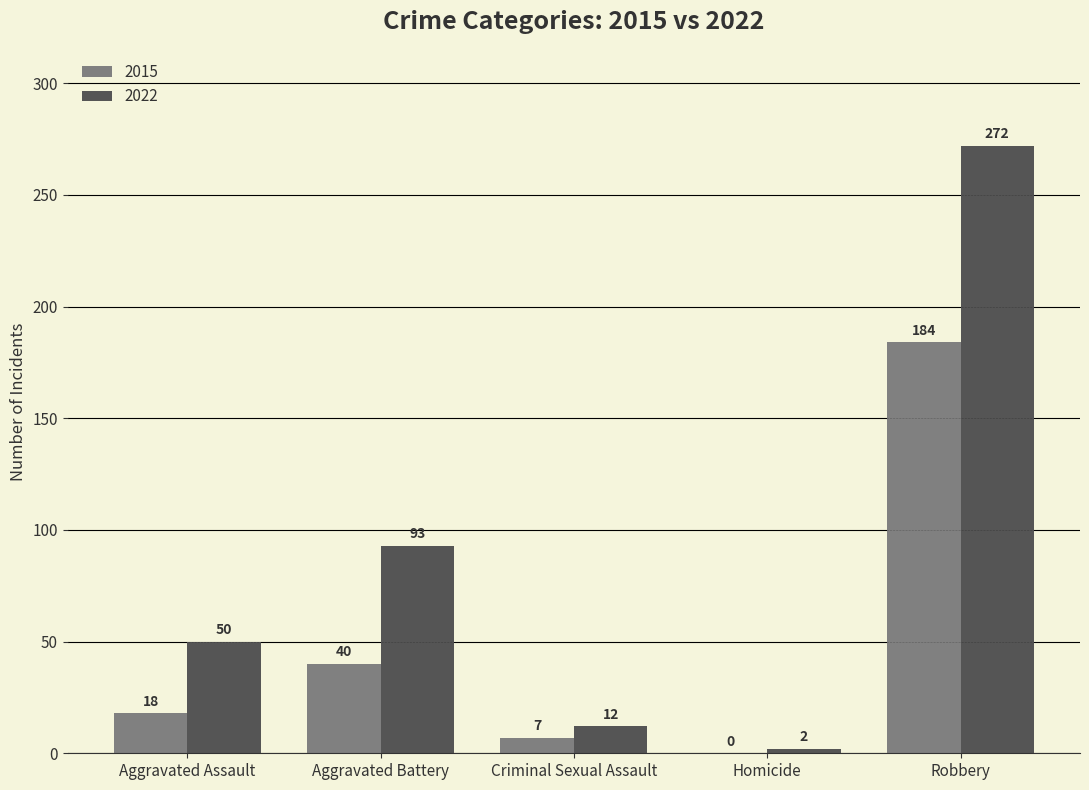

Which series changed the most between Homicide and Robbery?

2022